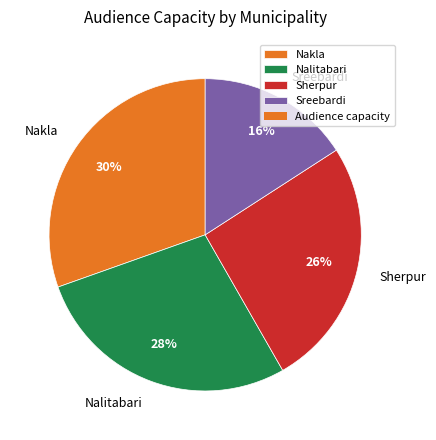

How many segments does this pie chart have?

4